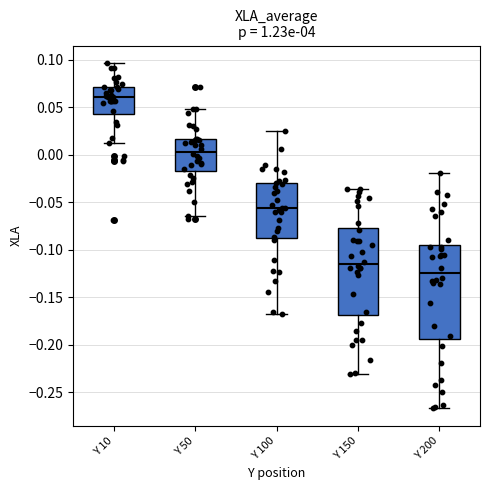

Reading left to right, transcribe this box plot: for each box, give where its median line is, the range the box spans, and where its two whiskers end, as read against the y-axis. The values are not printed on the chart, so give them approximately, as read against the axis.

Y 10: median 0.060, box 0.045 to 0.070, whiskers 0.015 to 0.095
Y 50: median 0.005, box -0.015 to 0.015, whiskers -0.065 to 0.050
Y 100: median -0.055, box -0.090 to -0.030, whiskers -0.170 to 0.025
Y 150: median -0.115, box -0.170 to -0.075, whiskers -0.230 to -0.035
Y 200: median -0.125, box -0.195 to -0.095, whiskers -0.265 to -0.020